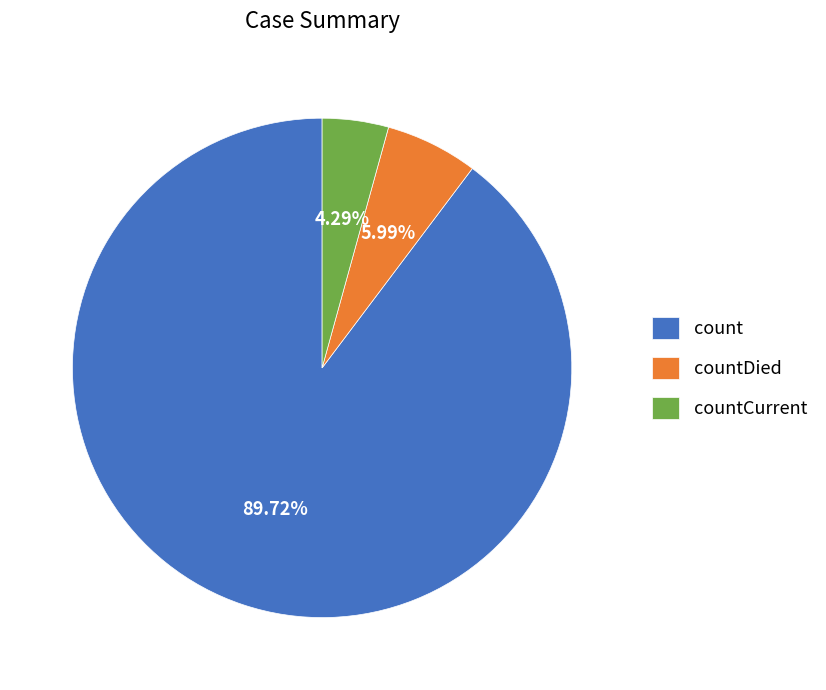

Which category accounts for the majority?

count